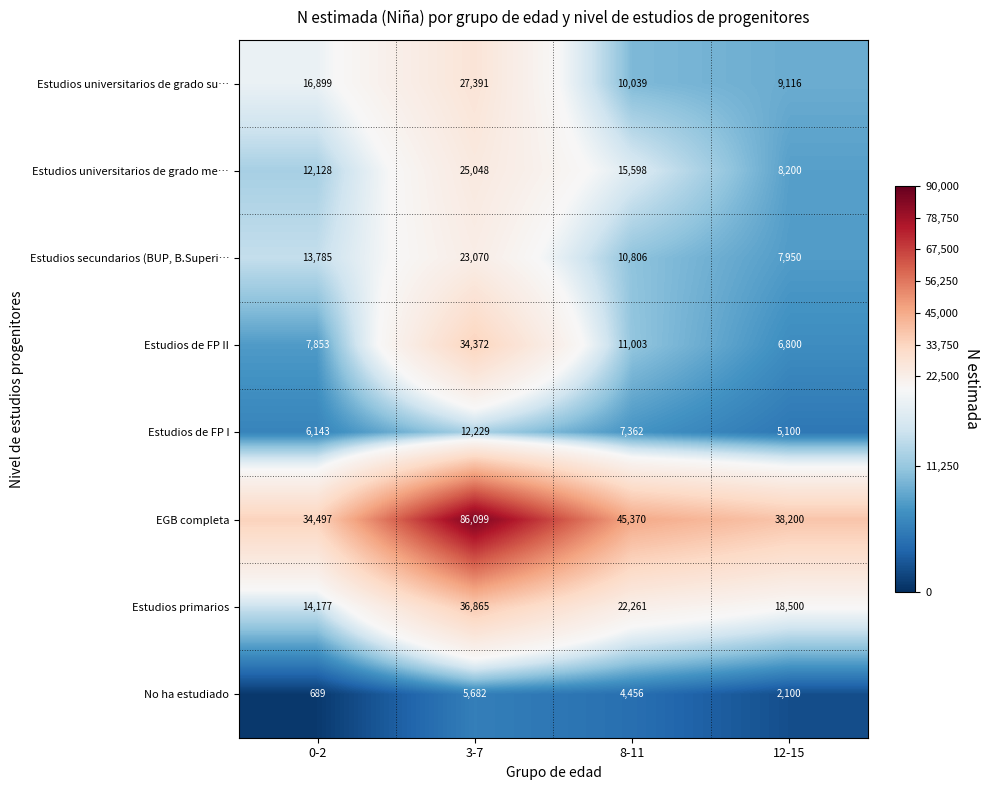

At which category is the sum across all series the highest?

3-7